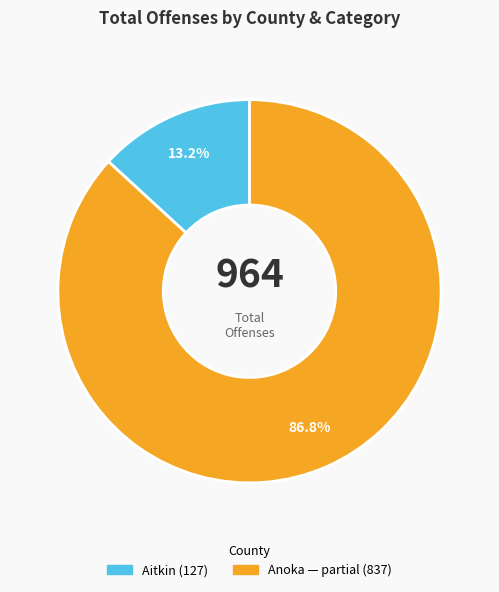

Is there a majority slice in this chart?

Yes